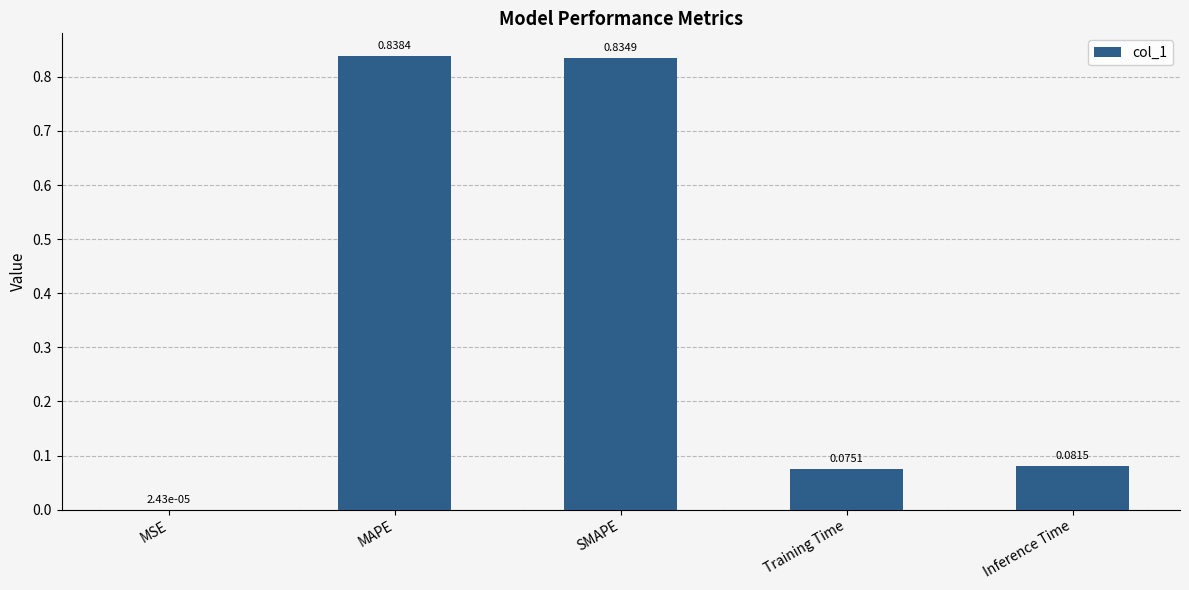

What is the sum of all values?

1.8